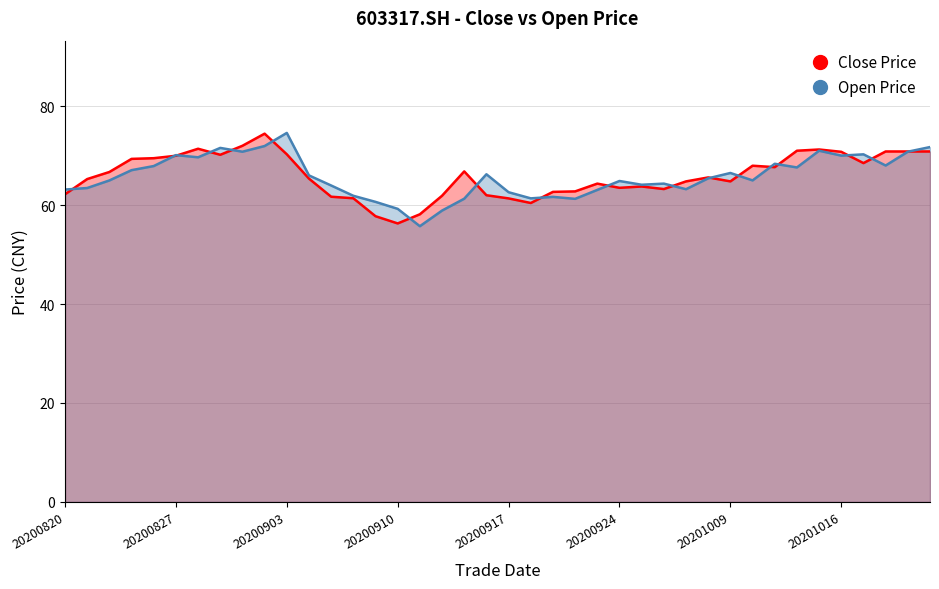

What is the value of the Close Price point at the 34th from the left?

71.0